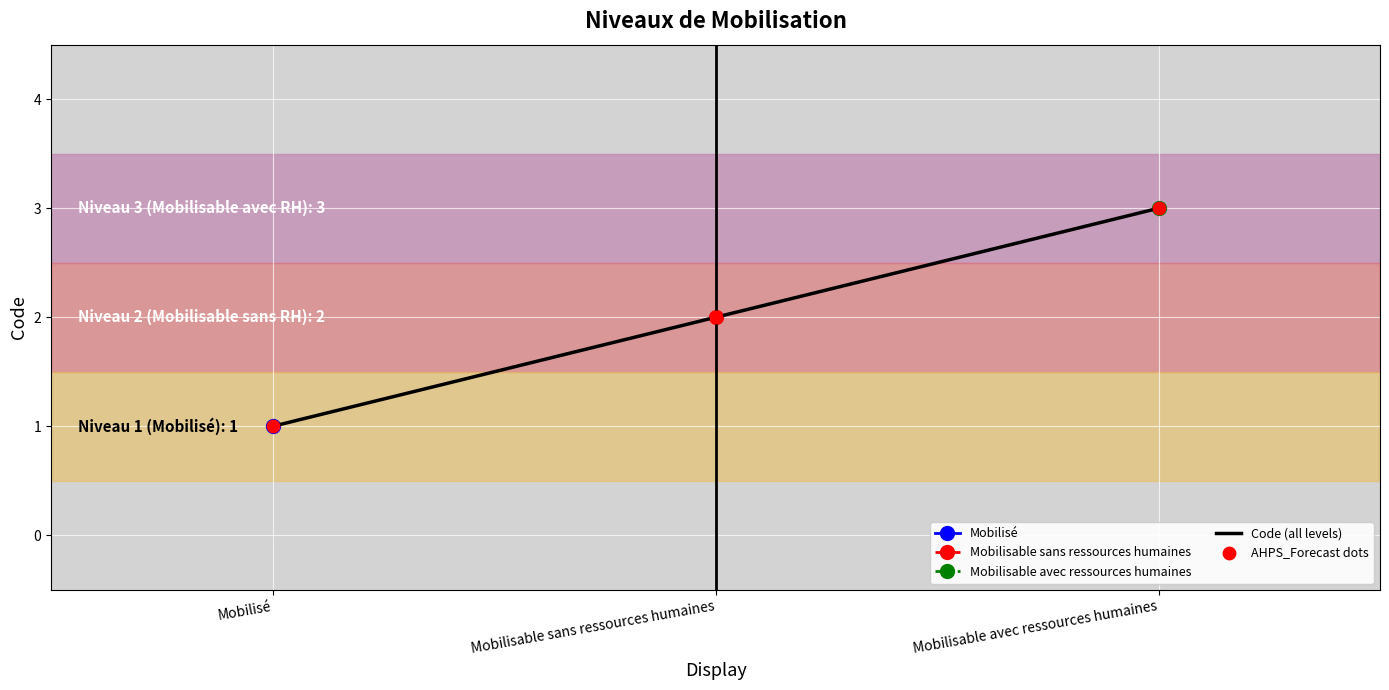

The value of Code (all levels) at Mobilisé is 1. True or false?

True